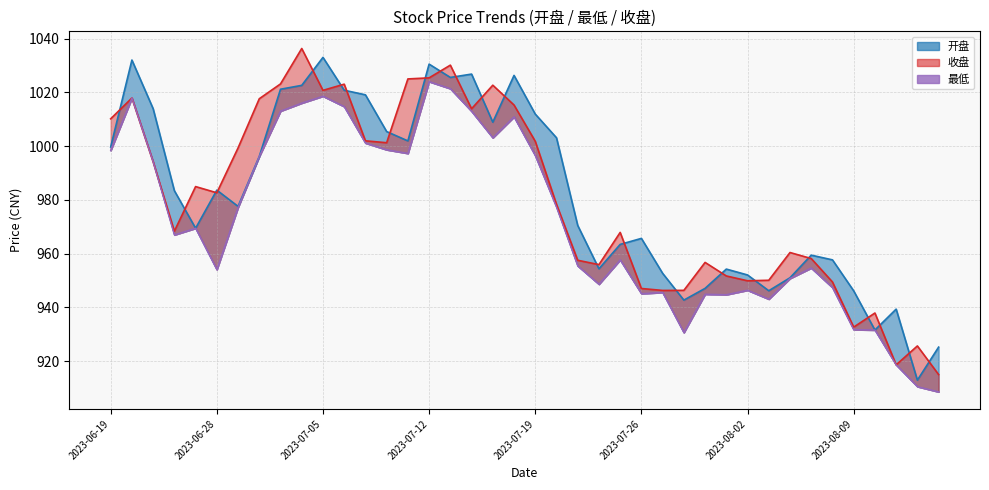

What position from the right is 2023-07-11?

26